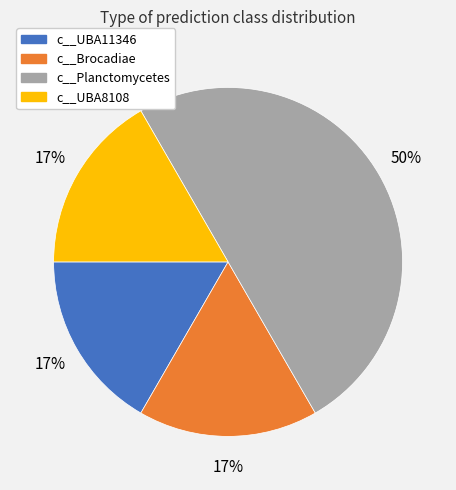

To the nearest percent, what is the average slice percentage?

25%